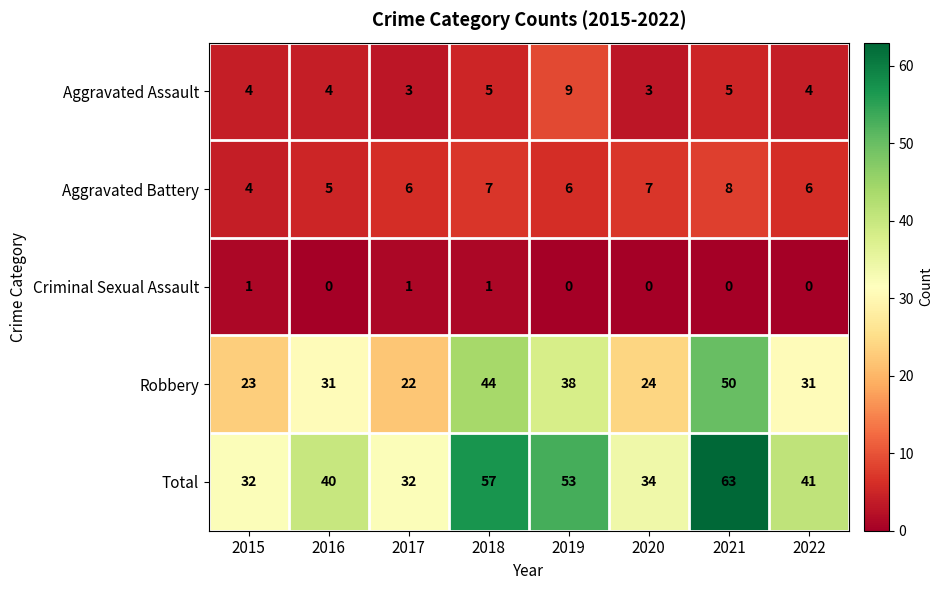

Which series has the widest spread of values?

Total